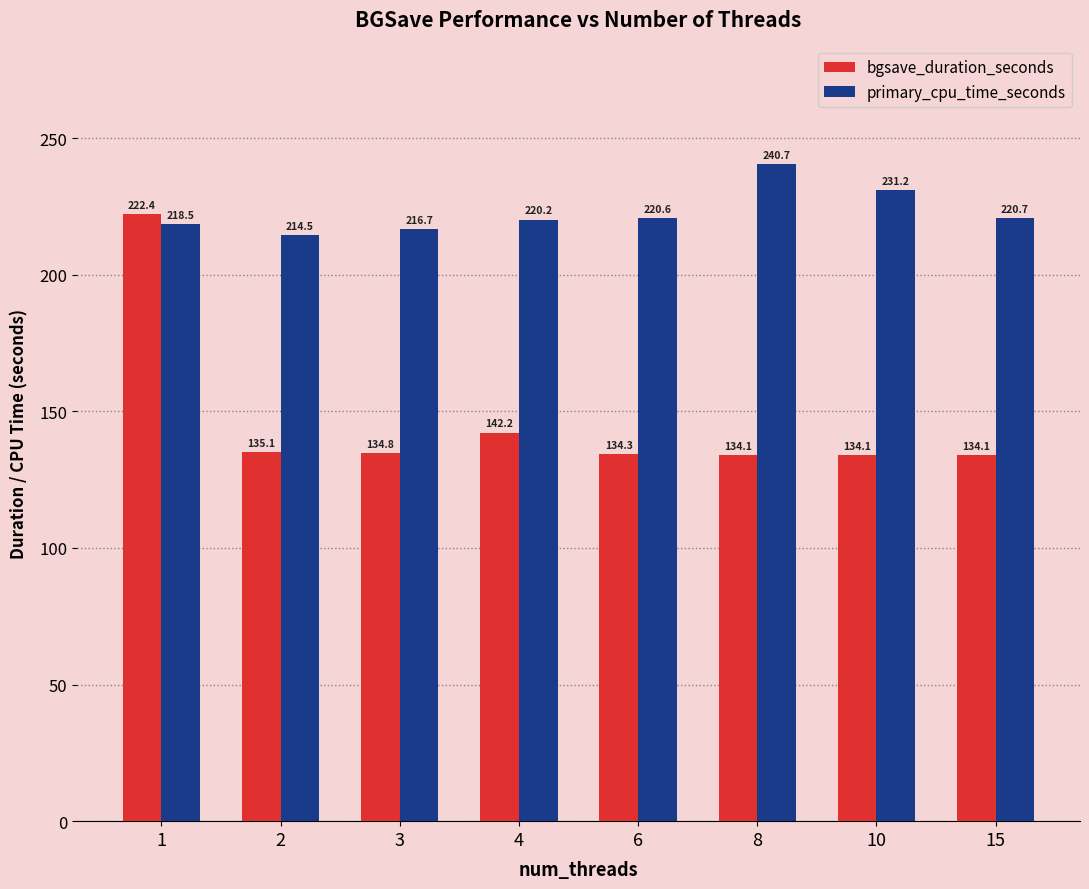

What is the maximum value for primary_cpu_time_seconds?

240.7